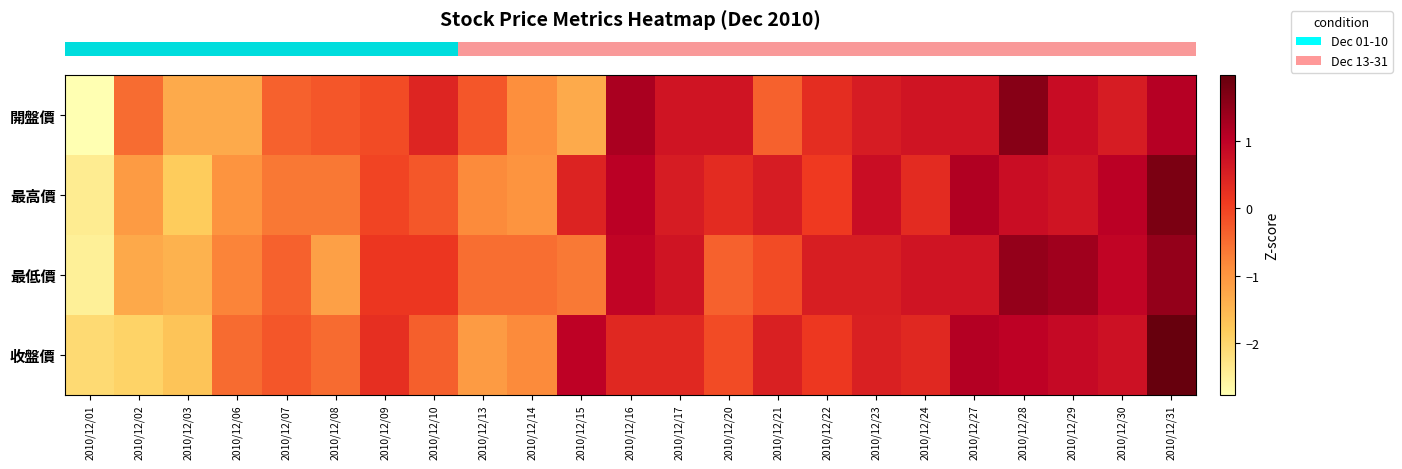

What is the difference between the highest and lowest values at 2010/12/06?

0.8